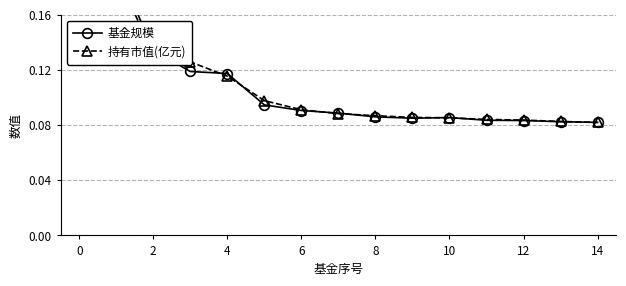

What are all the series names shown in the legend?

基金规模, 持有市值(亿元)